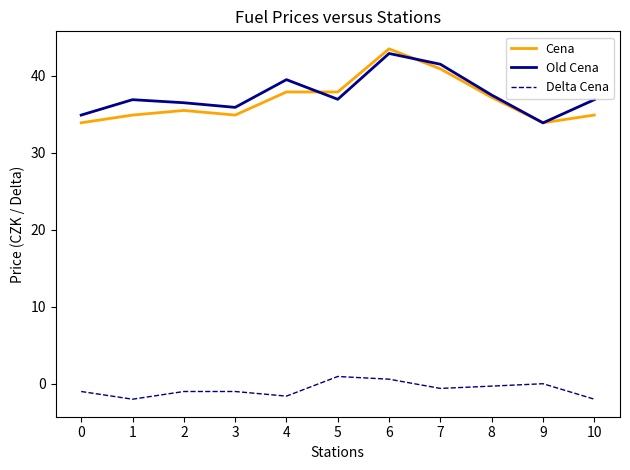

True or false: Delta Cena and Cena cross at least once.

False